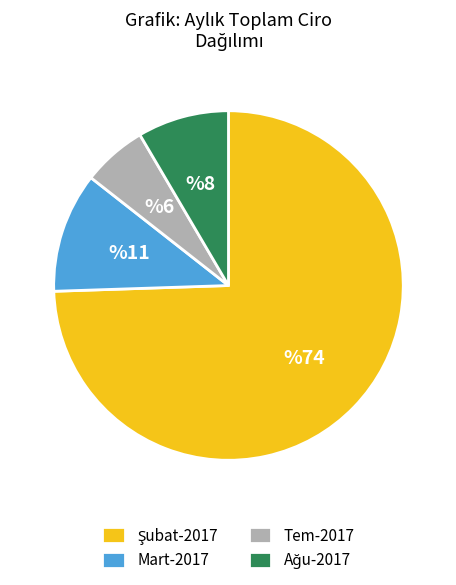

Combined, do Mart-2017 and Tem-2017 account for over 50%?

No